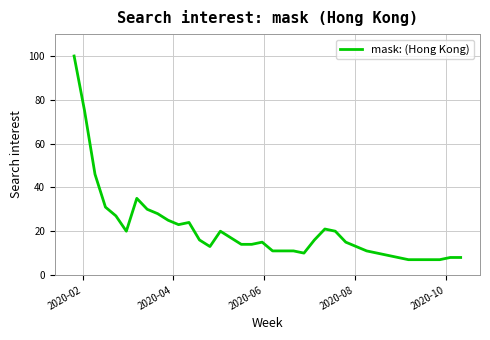

What is the minimum value shown in the chart?

7